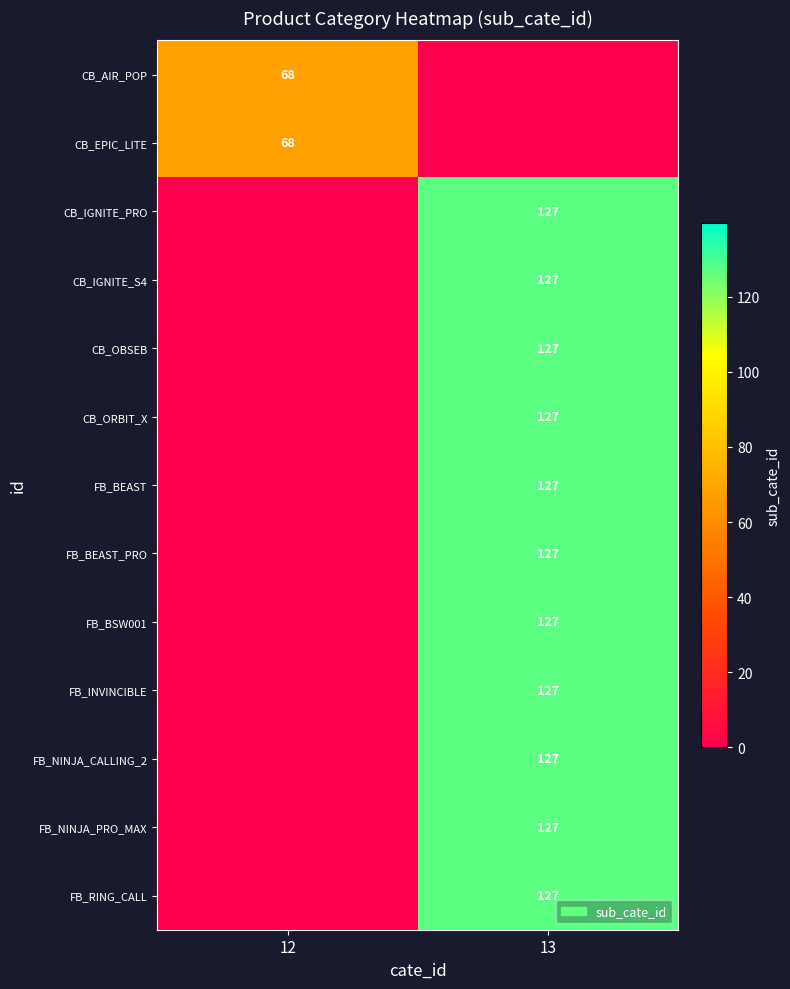

Is it true that CB_ORBIT_X equals 127 at 13?

True